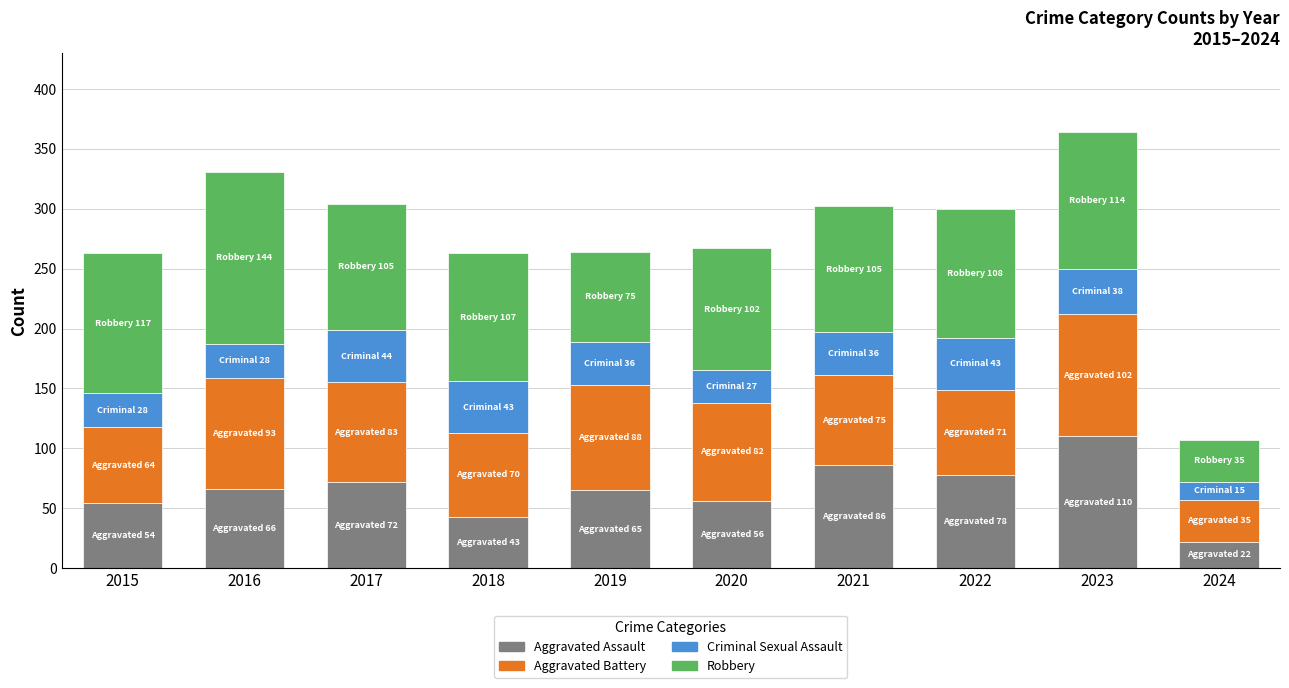

What is the total value across all series at 2015?

263